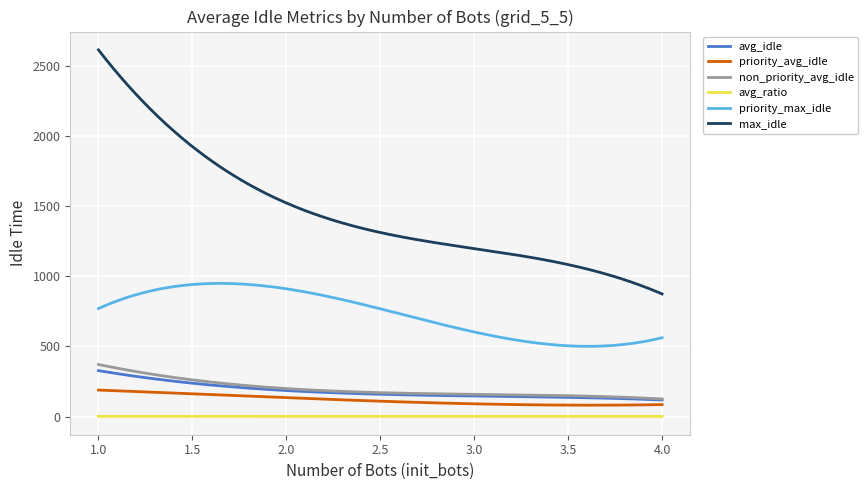

True or false: priority_avg_idle and avg_ratio intersect in this chart.

False